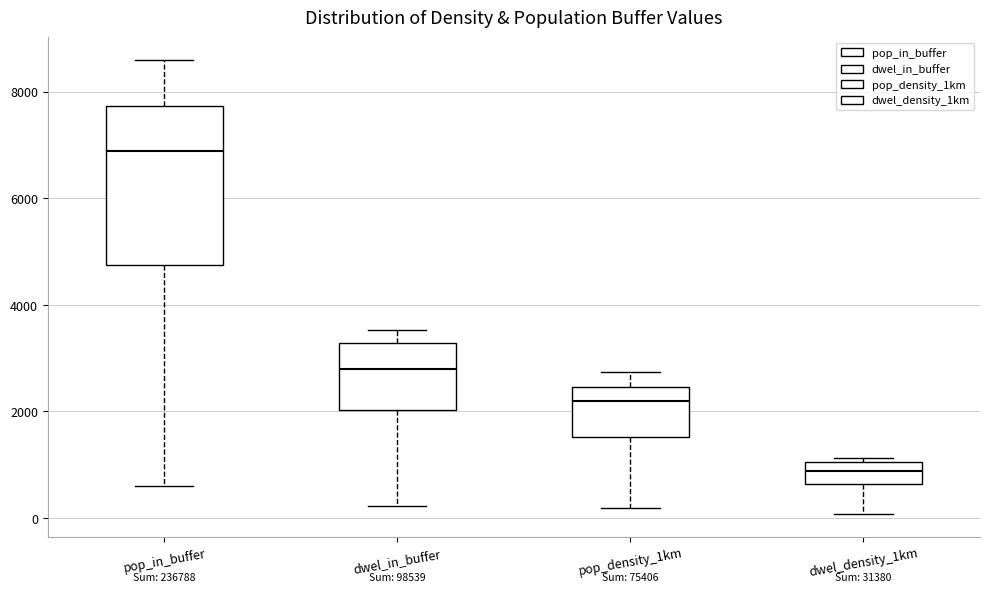

Which box has the lowest median line?

dwel_density_1km